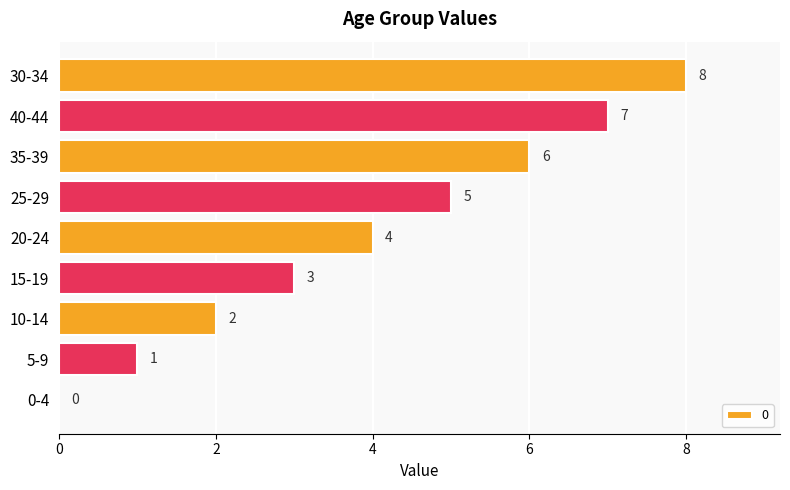

What is the sum of all values?

36